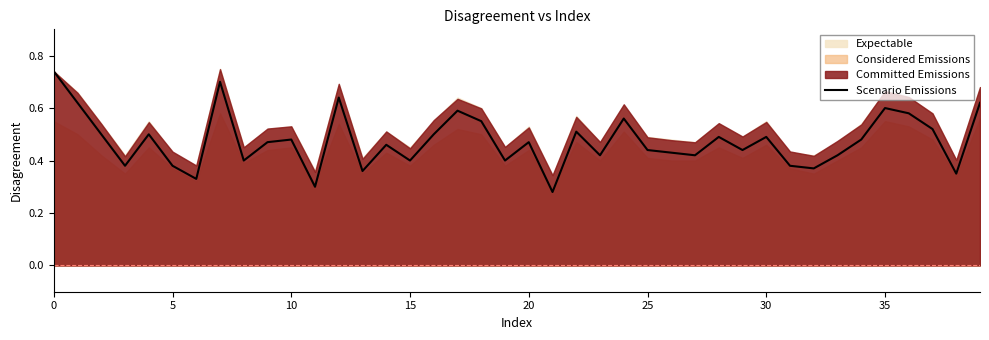

What is the difference between the second highest and minimum values?

0.4